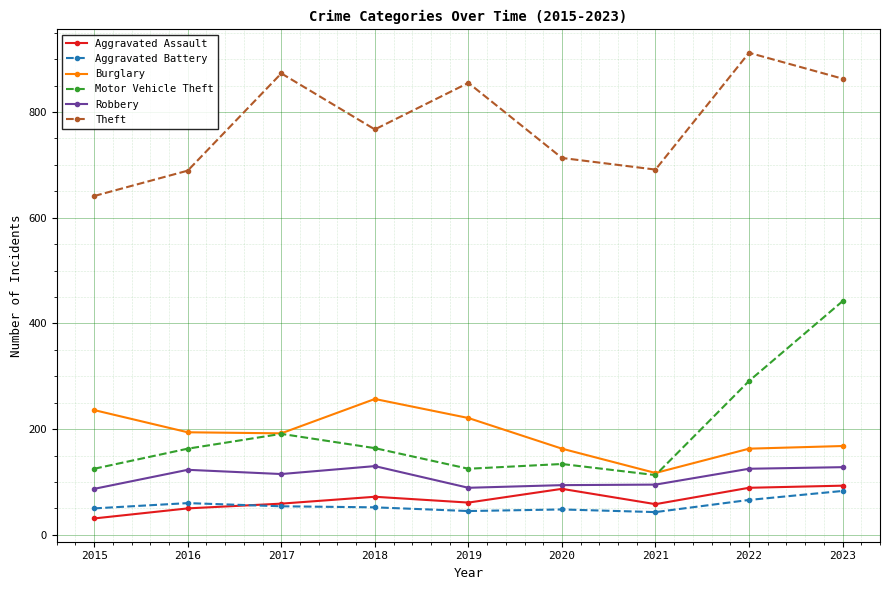

What is the highest value of the Robbery series?

130